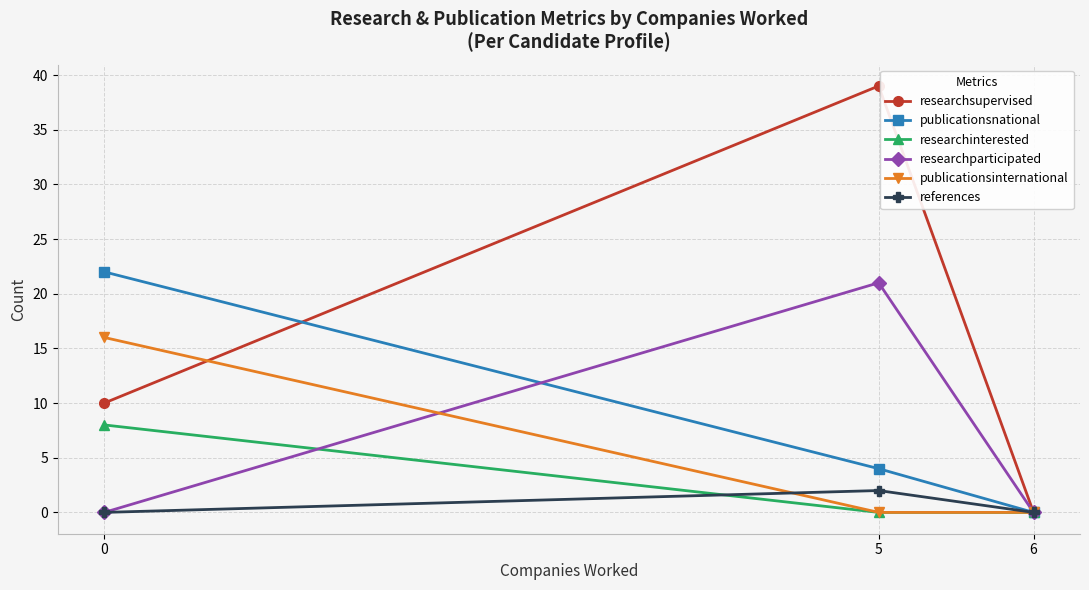

What is the difference between the researchparticipated values at 6 and 5?

21